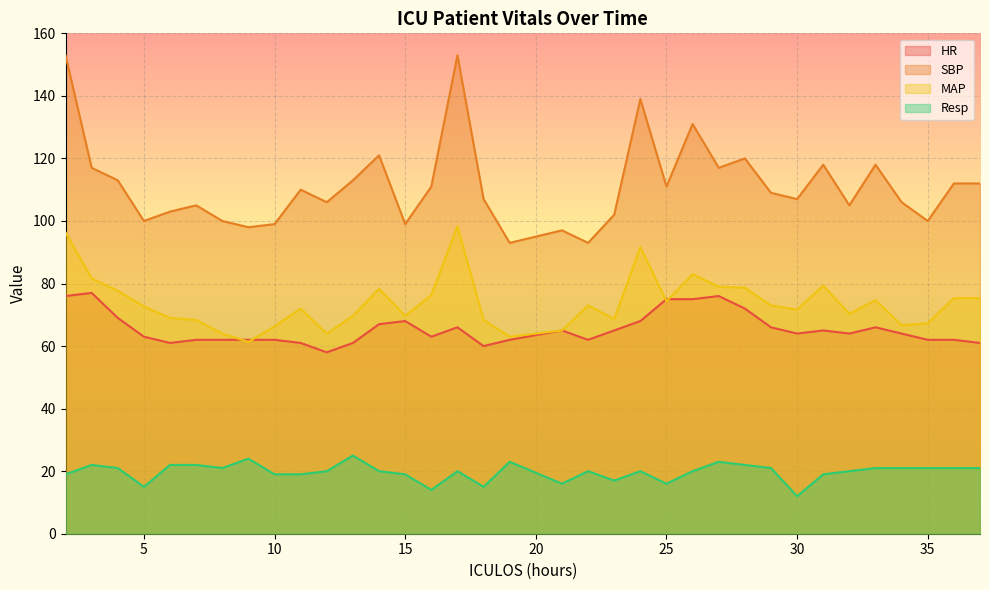

Count the number of categories in the chart.

35